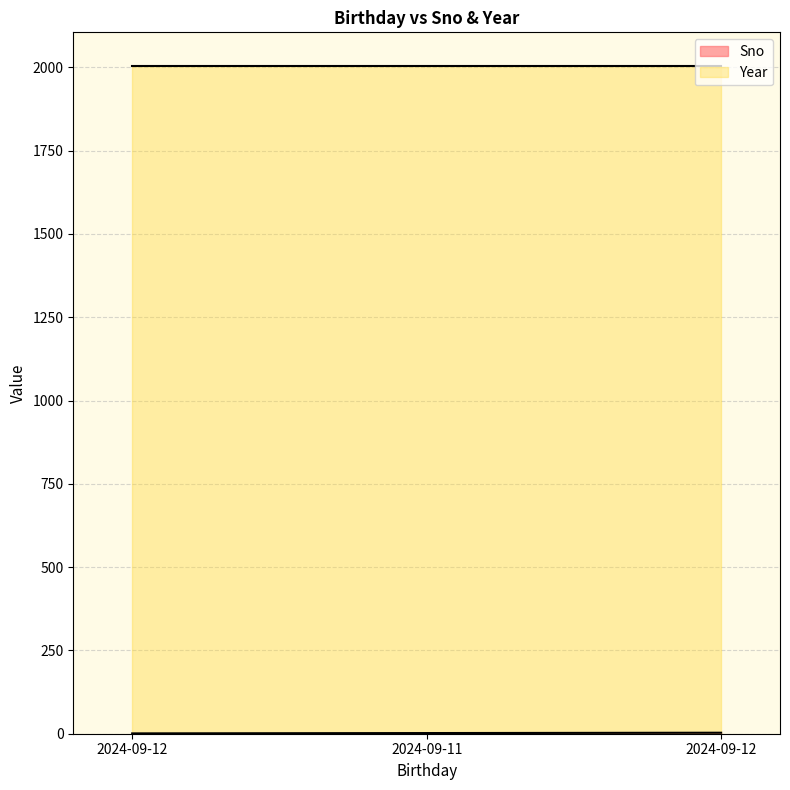

What is the label of the 2nd point from the right?

2024-09-11